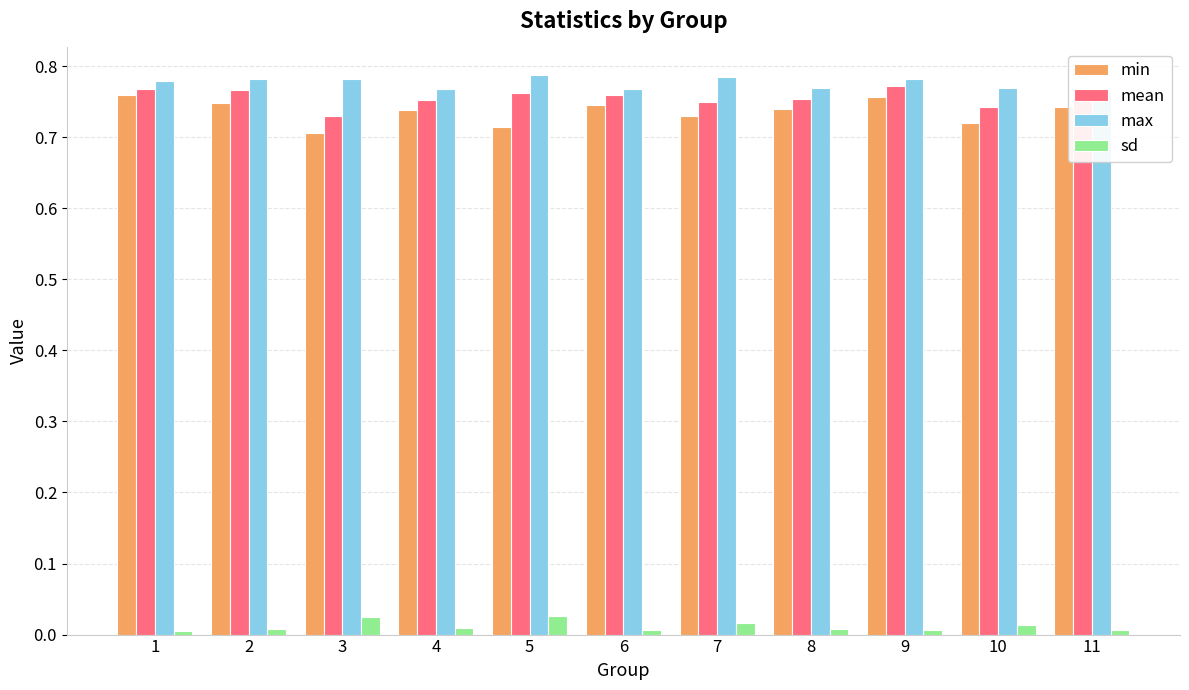

What is the lowest value of the max series?

0.8